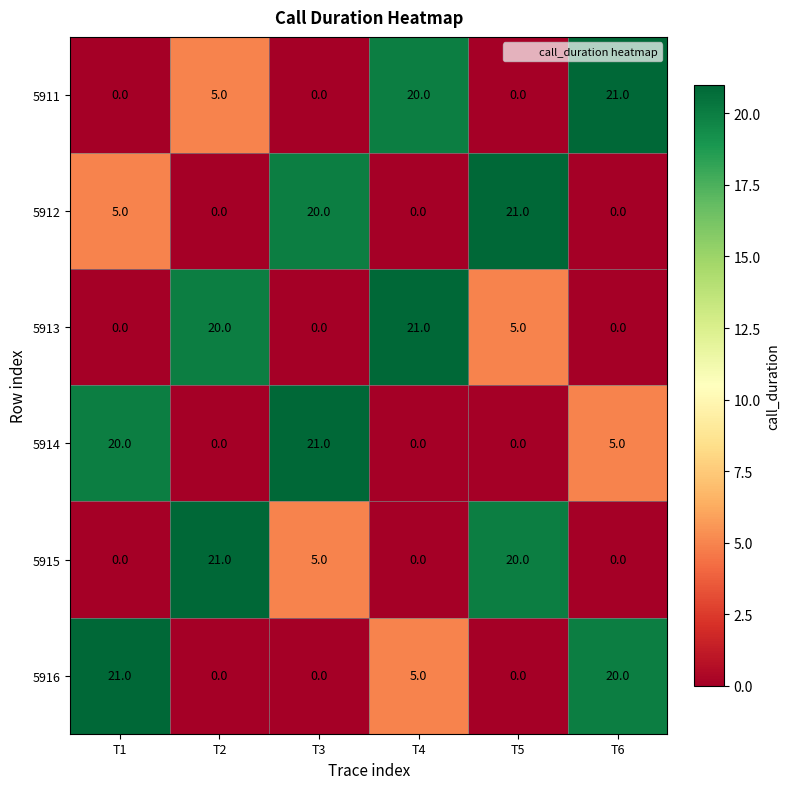

What is the maximum value shown in the chart?

21